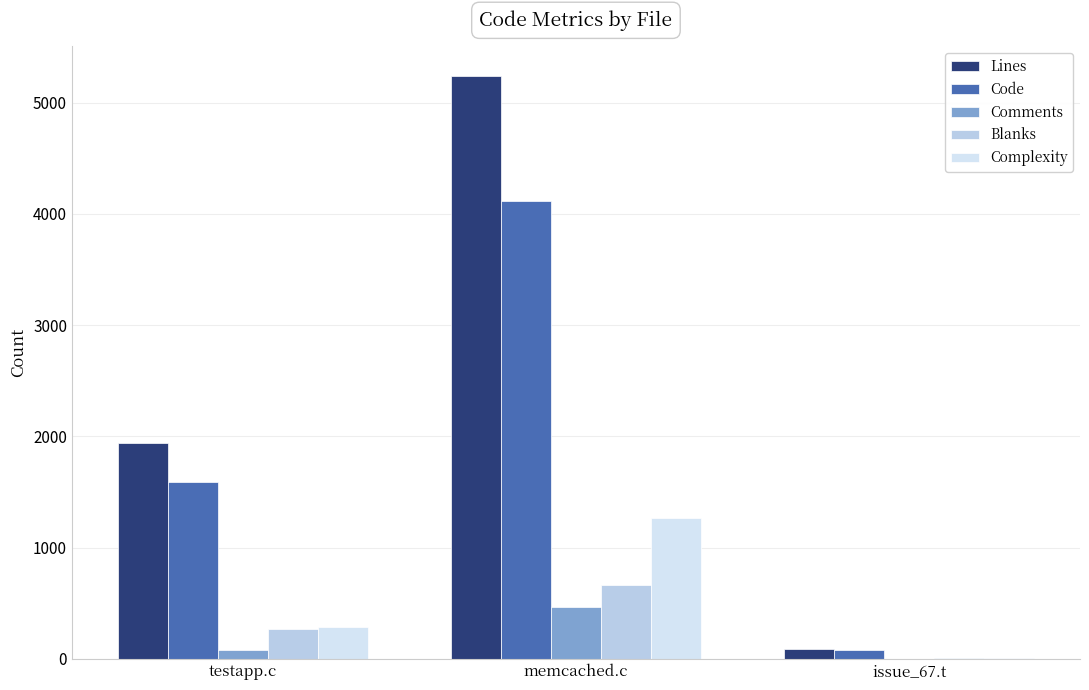

What is the total value across all series at memcached.c?

11745